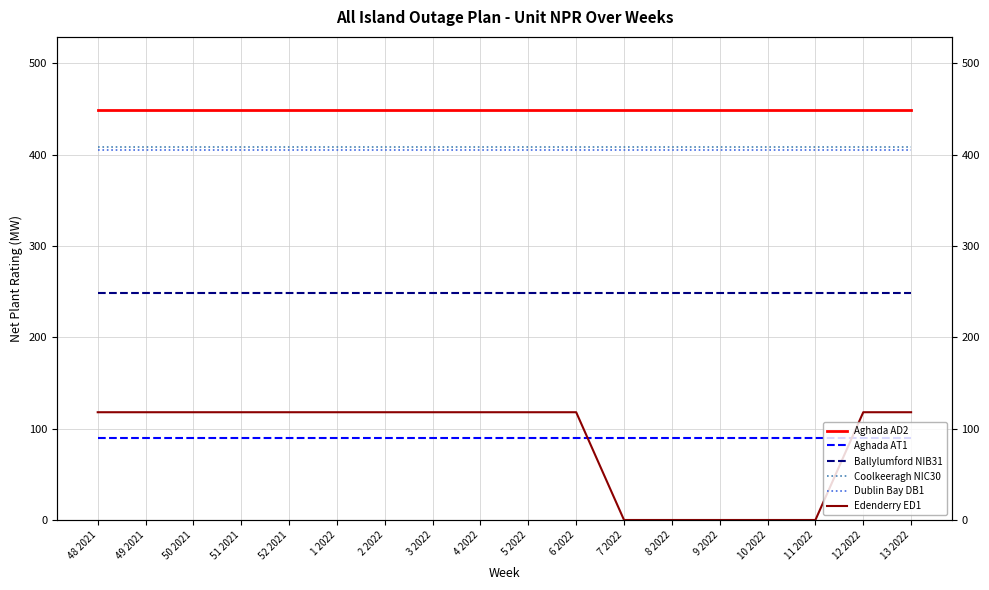

Reading left to right, extract all data points from this chart.

Aghada AD2: 449	449	449	449	449	449	449	449	449	449	449	449	449	449	449	449	449	449
Aghada AT1: 90	90	90	90	90	90	90	90	90	90	90	90	90	90	90	90	90	90
Ballylumford NIB31: 249	249	249	249	249	249	249	249	249	249	249	249	249	249	249	249	249	249
Coolkeeragh NIC30: 408	408	408	408	408	408	408	408	408	408	408	408	408	408	408	408	408	408
Dublin Bay DB1: 405	405	405	405	405	405	405	405	405	405	405	405	405	405	405	405	405	405
Edenderry ED1: 118	118	118	118	118	118	118	118	118	118	118	0	0	0	0	0	118	118